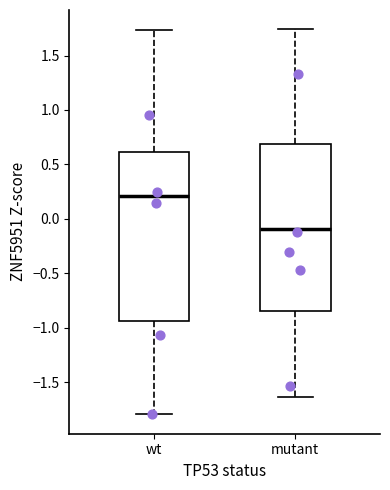

Reading left to right, transcribe this box plot: for each box, give where its median line is, the range the box spans, and where its two whiskers end, as read against the y-axis. The values are not printed on the chart, so give them approximately, as read against the axis.

wt: median 0.20, box -0.95 to 0.60, whiskers -1.80 to 1.75
mutant: median -0.10, box -0.85 to 0.70, whiskers -1.65 to 1.75